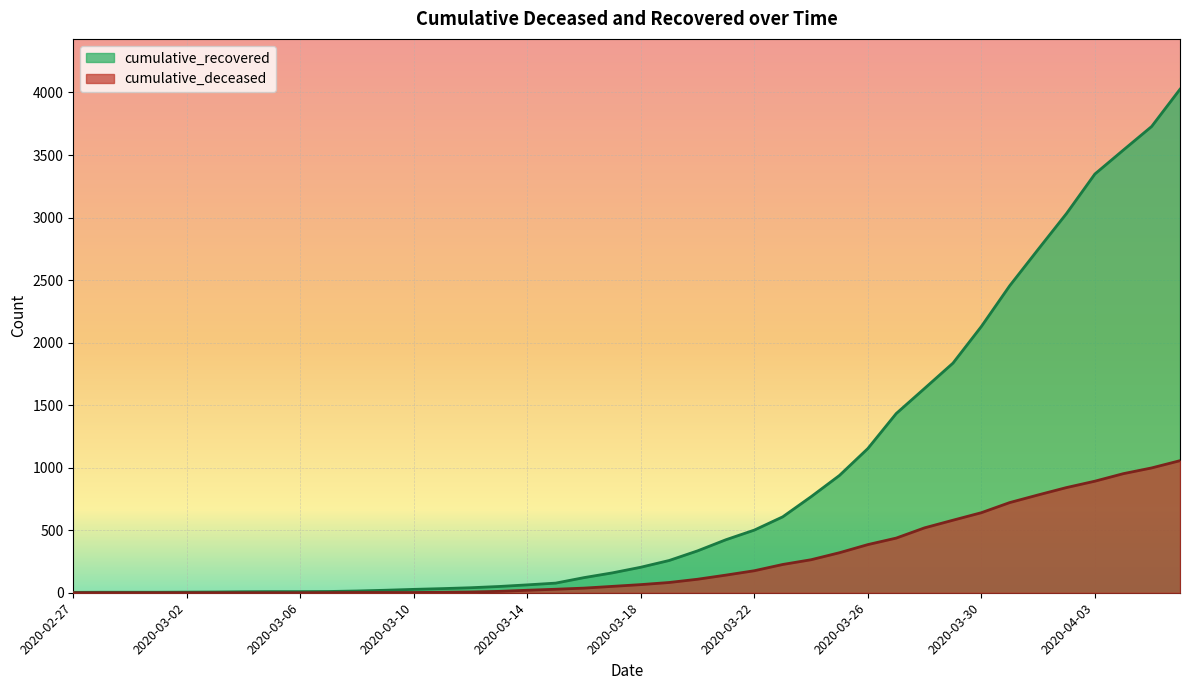

Reading left to right, what are all the values shown in this chart?

cumulative_recovered: 2020-02-27=3	2020-02-28=4	2020-02-29=4	2020-03-01=4	2020-03-02=5	2020-03-03=6	2020-03-04=8	2020-03-05=9	2020-03-06=9	2020-03-07=10	2020-03-08=14	2020-03-09=20	2020-03-10=27	2020-03-11=33	2020-03-12=40	2020-03-13=50	2020-03-14=63	2020-03-15=77	2020-03-16=121	2020-03-17=159	2020-03-18=204	2020-03-19=258	2020-03-20=335	2020-03-21=424	2020-03-22=501	2020-03-23=607	2020-03-24=768	2020-03-25=938	2020-03-26=1153	2020-03-27=1433	2020-03-28=1634	2020-03-29=1836	2020-03-30=2129	2020-03-31=2455	2020-04-01=2745	2020-04-02=3032	2020-04-03=3348	2020-04-04=3539	2020-04-05=3728	2020-04-06=4026
cumulative_deceased: 2020-02-27=0	2020-02-28=0	2020-02-29=0	2020-03-01=0	2020-03-02=0	2020-03-03=0	2020-03-04=0	2020-03-05=0	2020-03-06=0	2020-03-07=1	2020-03-08=2	2020-03-09=2	2020-03-10=2	2020-03-11=4	2020-03-12=6	2020-03-13=11	2020-03-14=20	2020-03-15=28	2020-03-16=37	2020-03-17=51	2020-03-18=65	2020-03-19=82	2020-03-20=108	2020-03-21=141	2020-03-22=176	2020-03-23=226	2020-03-24=264	2020-03-25=320	2020-03-26=385	2020-03-27=437	2020-03-28=519	2020-03-29=580	2020-03-30=640	2020-03-31=721	2020-04-01=782	2020-04-02=841	2020-04-03=892	2020-04-04=952	2020-04-05=998	2020-04-06=1056